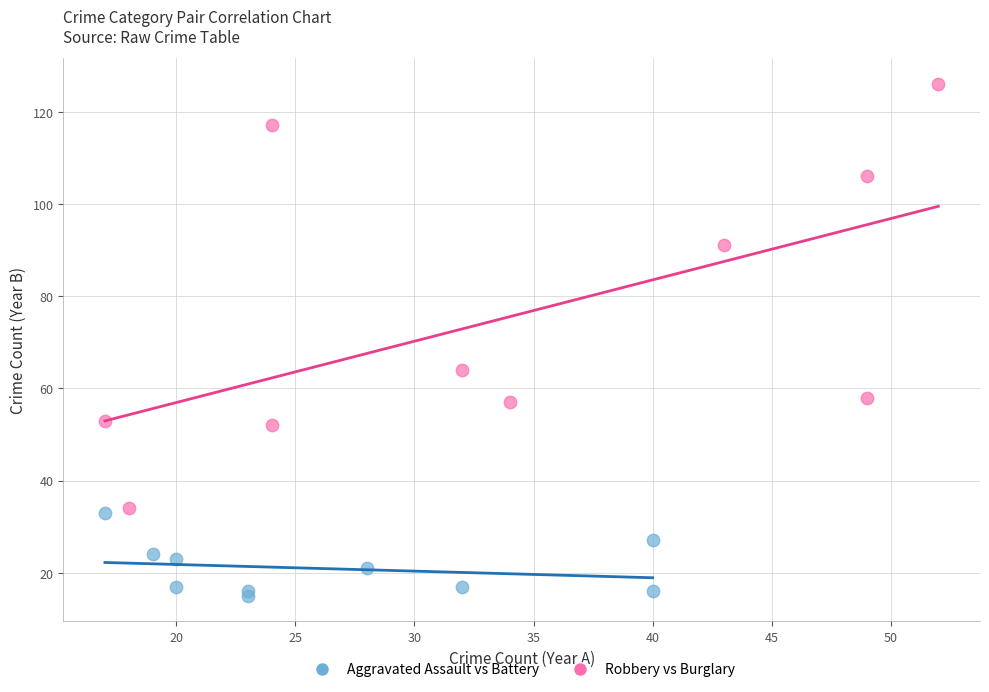

Which series reaches the minimum Y coordinate?

Aggravated Assault vs Battery